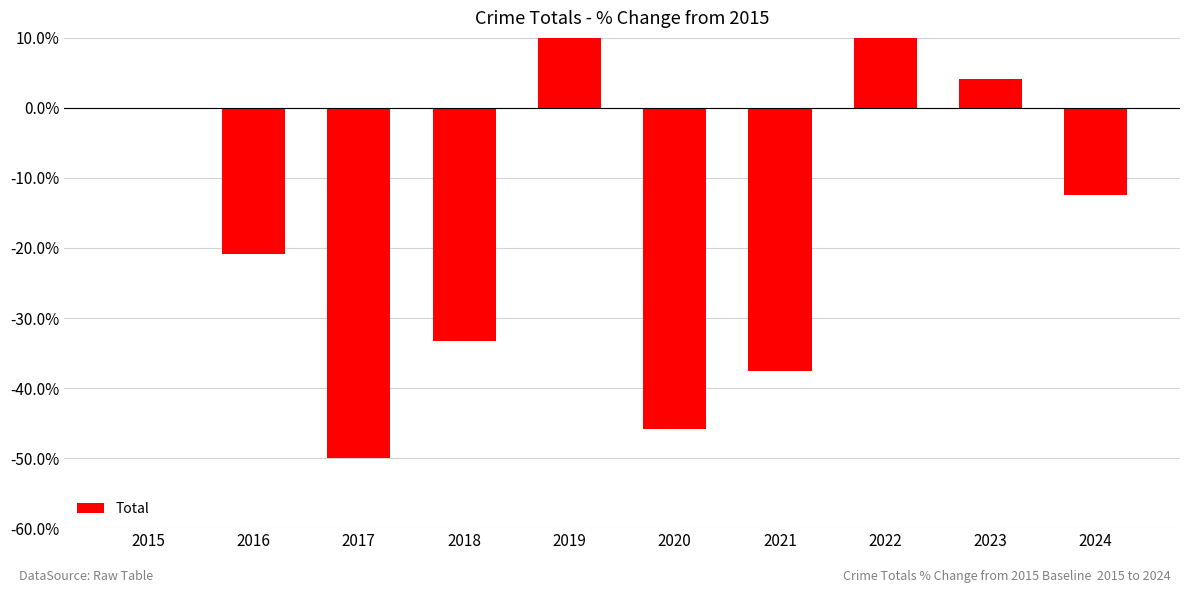

List the labels in order of value, smallest first.

2017, 2020, 2021, 2018, 2016, 2024, 2015, 2023, 2022, 2019